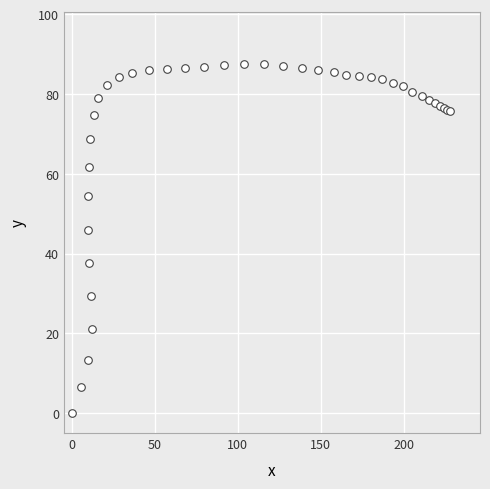

What Y value in the scatter plot is closest to 43?

45.9